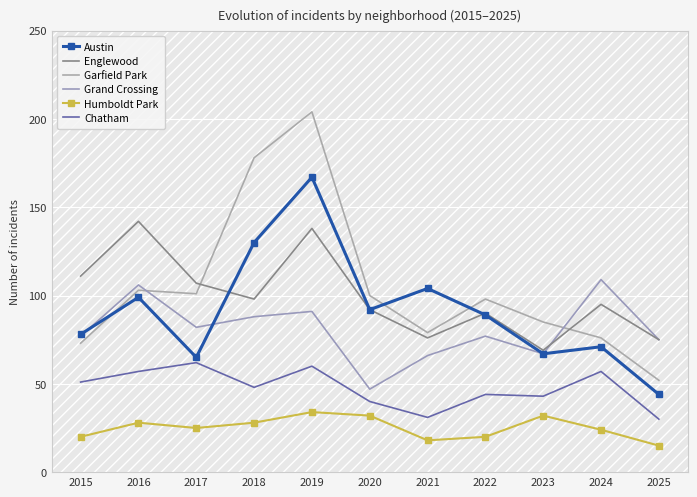

Reading right to left, what are all the values shown in this chart?

Austin: 44	71	67	89	104	92	167	130	65	99	78
Englewood: 75	95	69	90	76	92	138	98	107	142	111
Garfield Park: 52	76	85	98	79	100	204	178	101	103	73
Grand Crossing: 75	109	67	77	66	47	91	88	82	106	77
Humboldt Park: 15	24	32	20	18	32	34	28	25	28	20
Chatham: 30	57	43	44	31	40	60	48	62	57	51